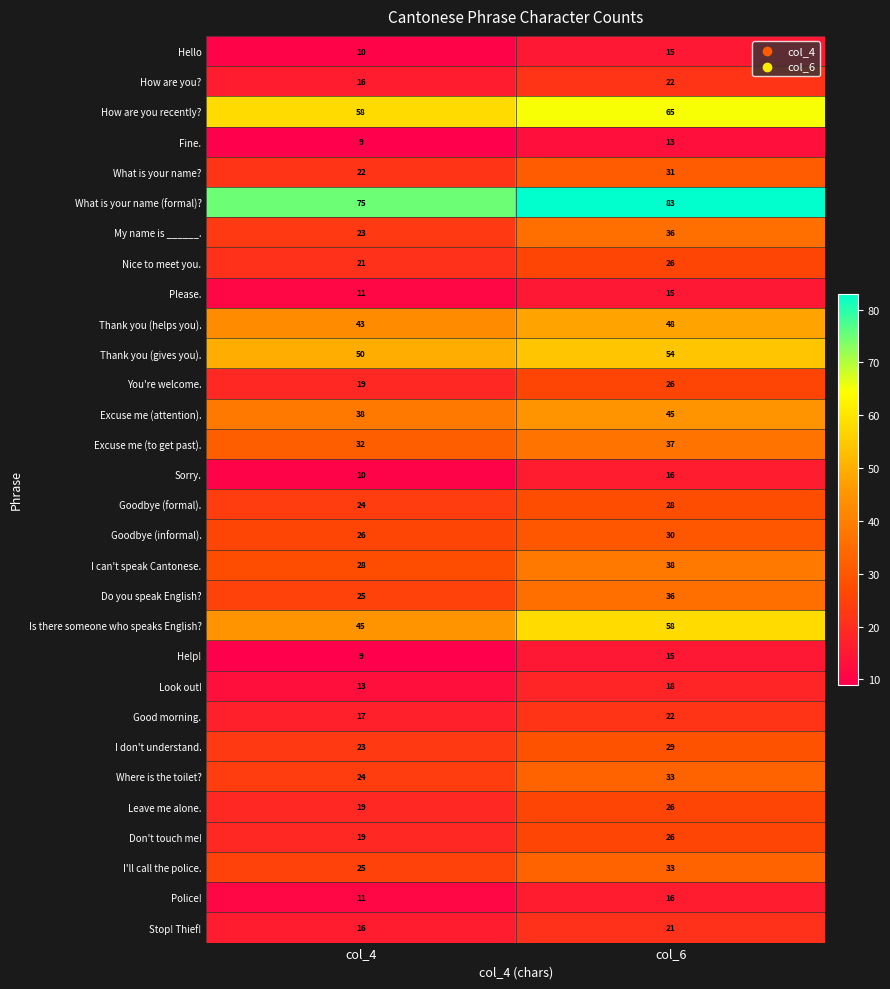

What is the difference between the maximum and minimum values in the Goodbye (informal). series?

4